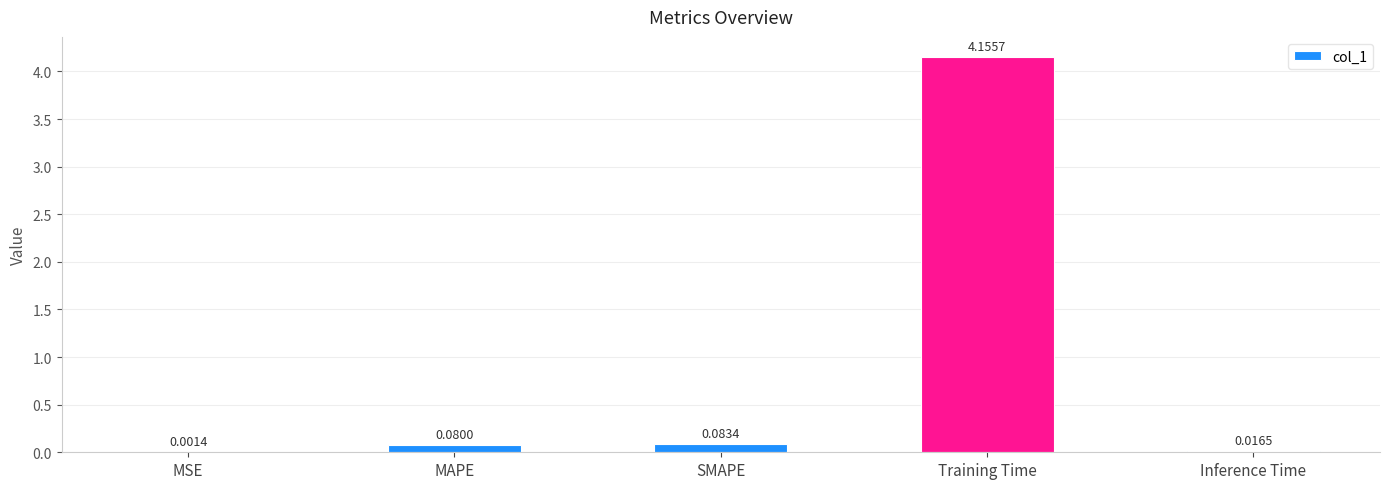

What is the sum of all values?

4.3